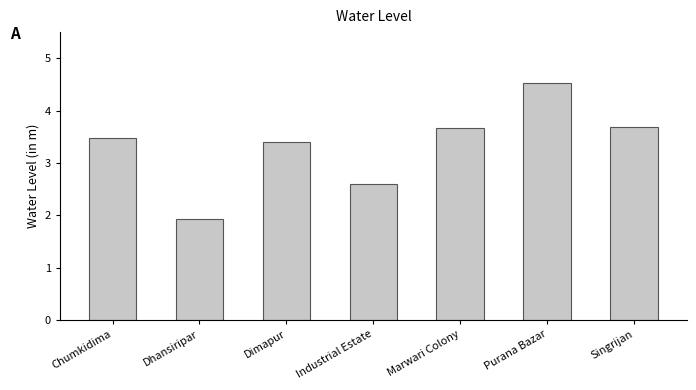

What position from the left is Purana Bazar?

6